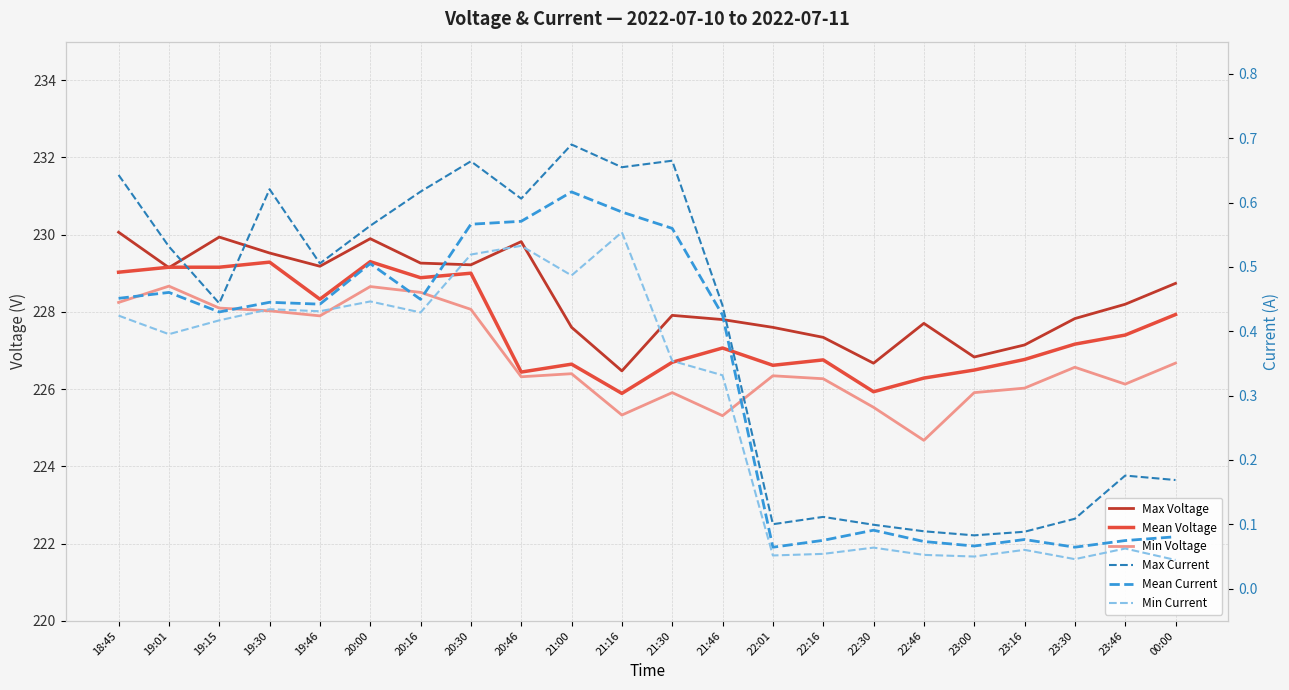

Between 18:45 and 20:16, which is larger?

18:45